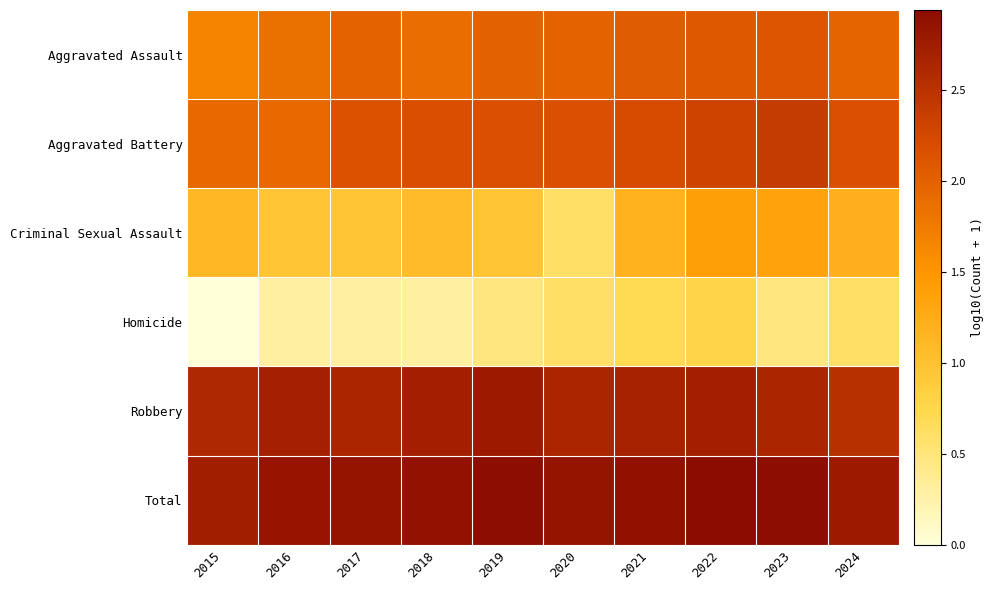

Which series has the largest total across all categories?

Total